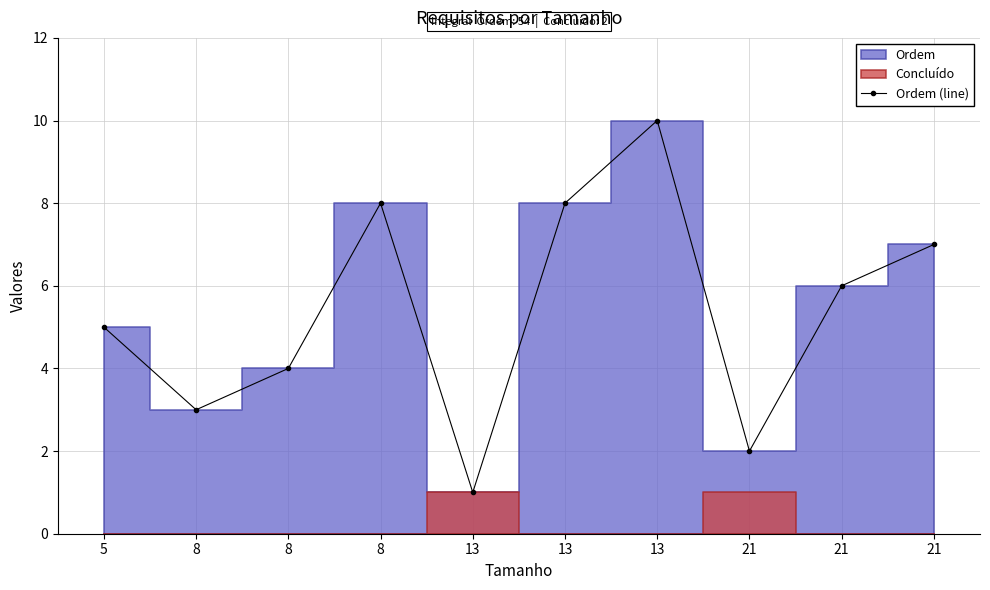

Approximately how many times larger is the value at 21 compared to 8?

1.5